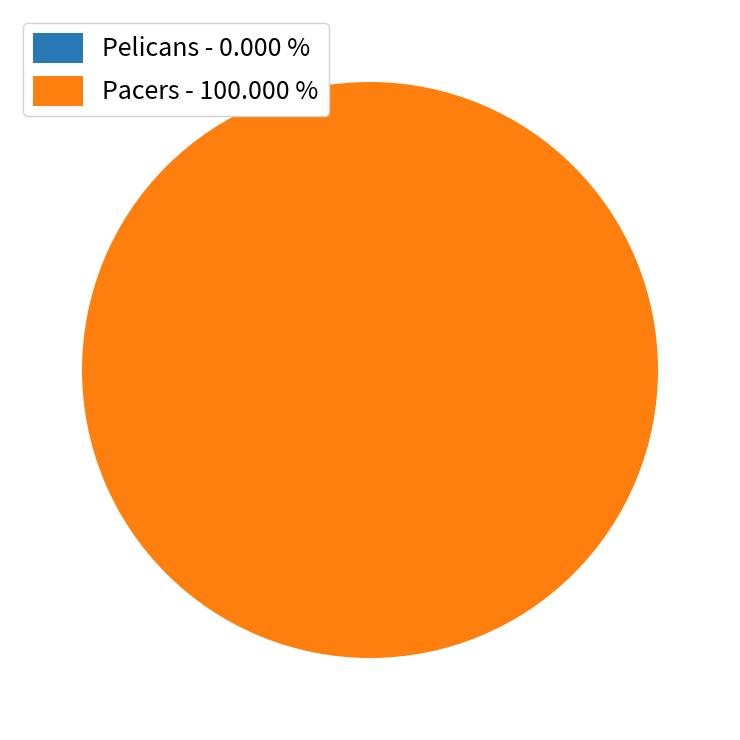

How many slices are in this pie chart?

2